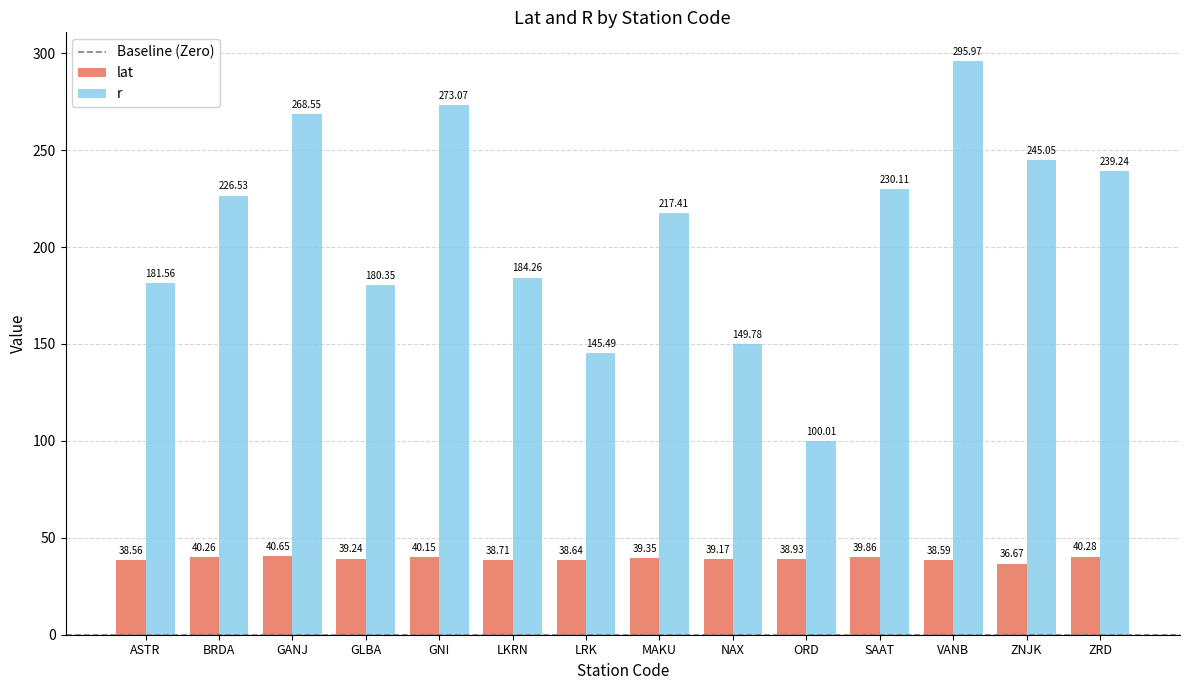

What is the difference between the highest and lowest values at GANJ?

227.9